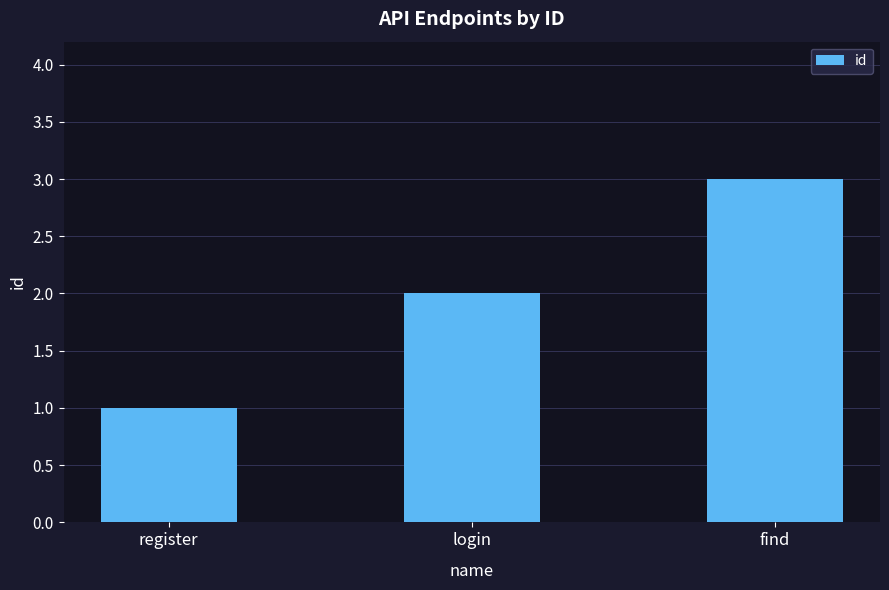

Reading left to right, extract all data points from this chart.

1	2	3